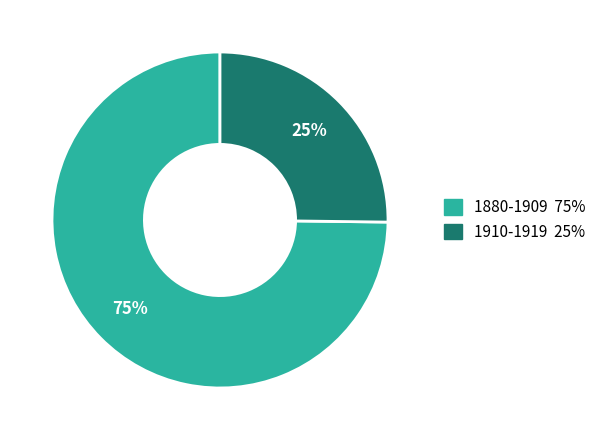

Is there a majority slice in this chart?

Yes